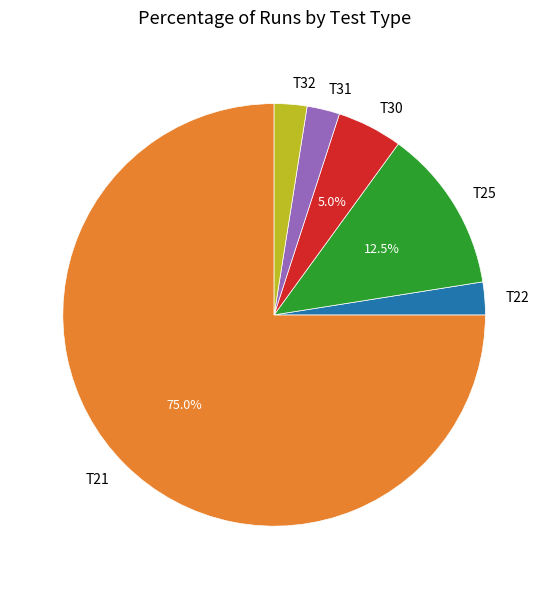

To the nearest percent, what portion does T30 represent?

5%